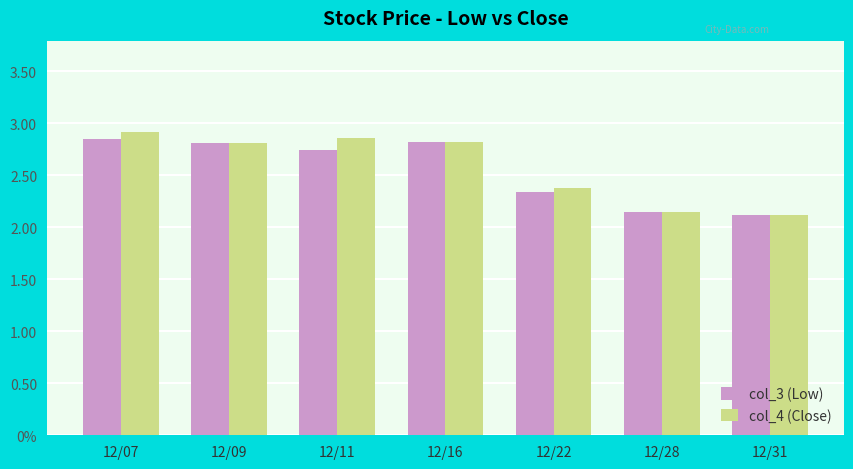

What are all the series names shown in the legend?

col_3 (Low), col_4 (Close)